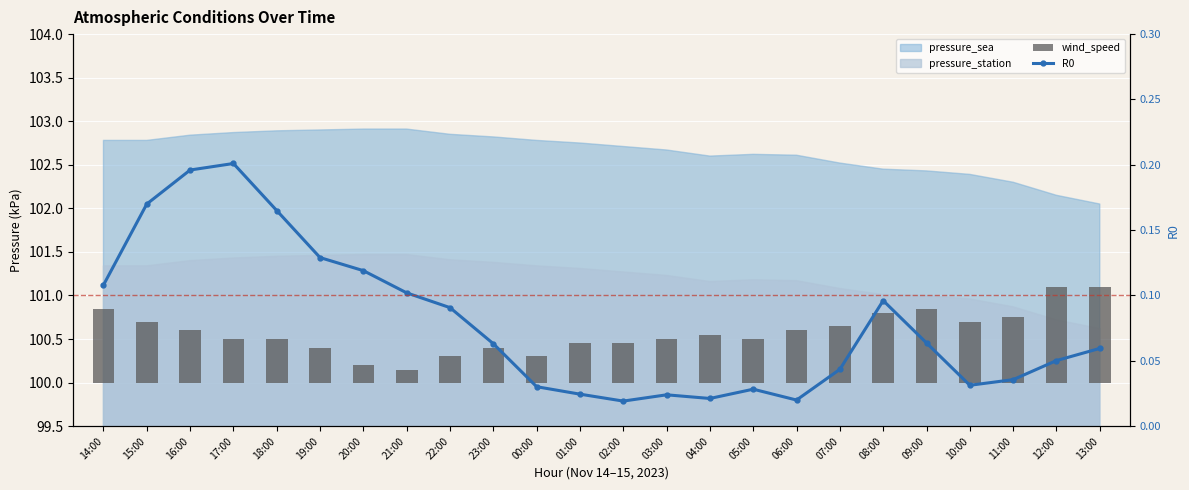

What is the difference between the wind_speed values at 03:00 and 09:00?

0.3